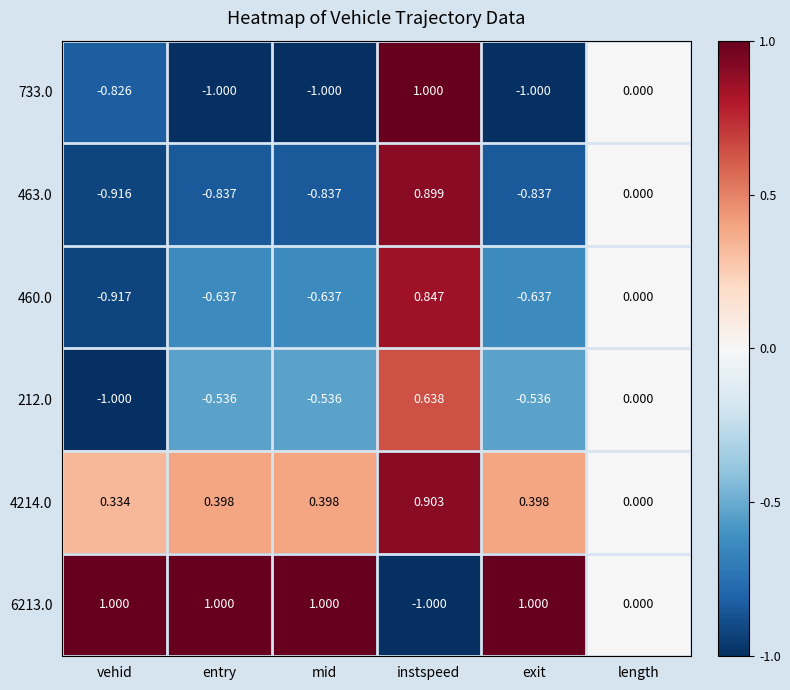

How many values in 4214.0 are above zero?

5